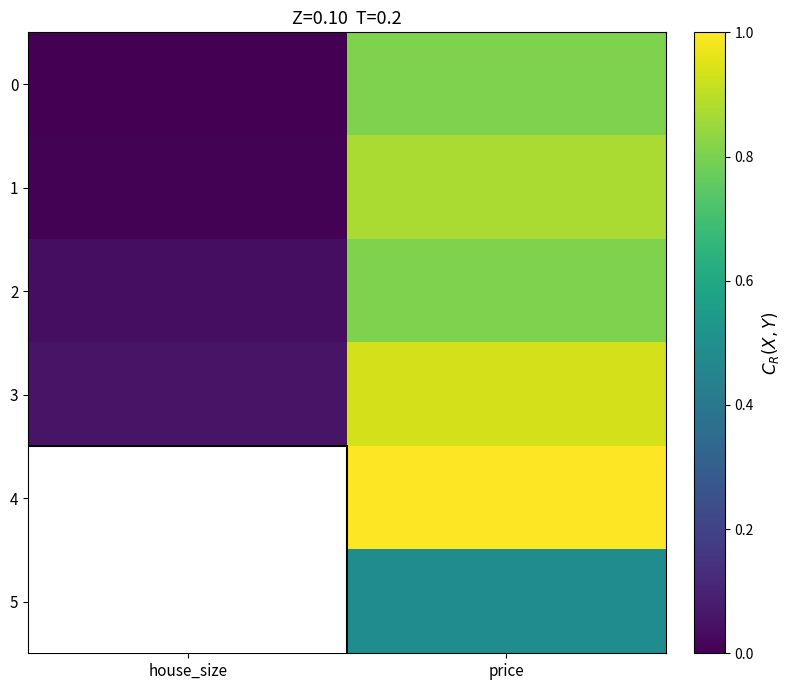

Rank the series by their maximum value, from highest to lowest.

4, 3, 1, 0, 2, 5